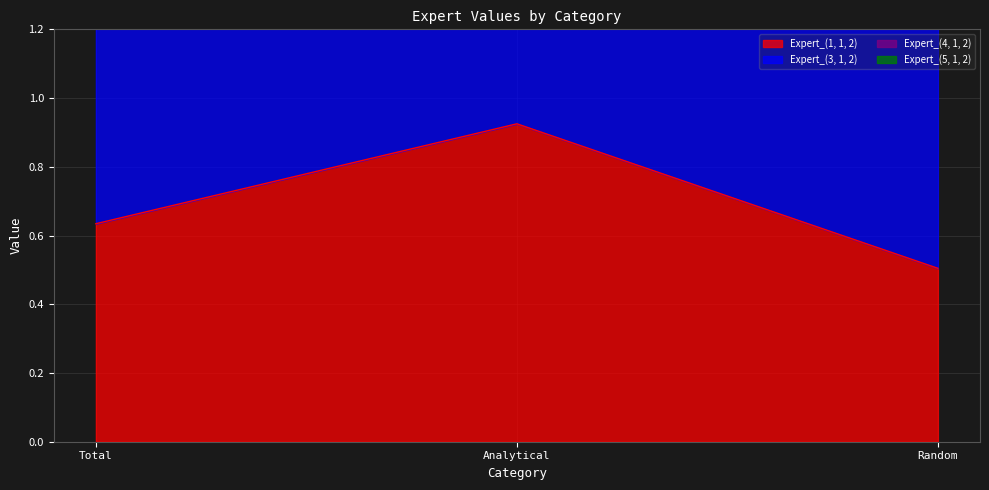

Reading left to right, list all the values displayed in this chart.

Expert_(1, 1, 2): Total=0.6	Analytical=0.9	Random=0.5
Expert_(4, 1, 2): Total=2.4	Analytical=2.5	Random=1.9